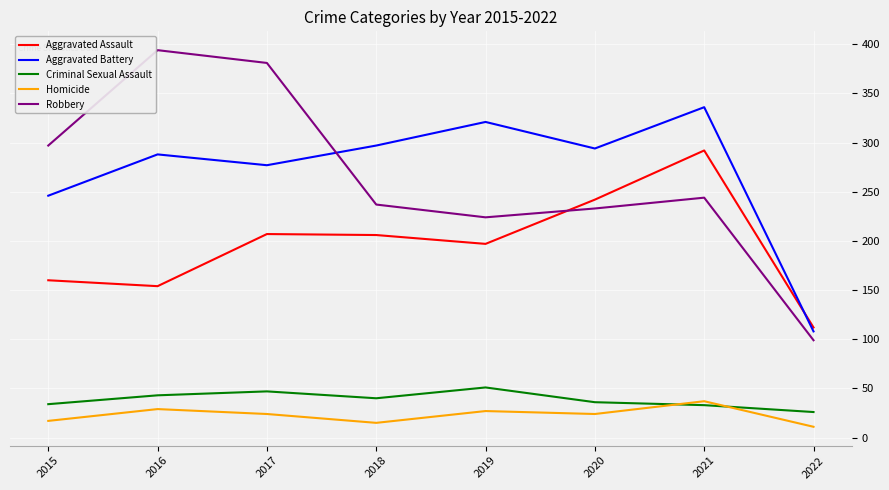

In Robbery, how many points are lower than both neighbors (excluding endpoints)?

1